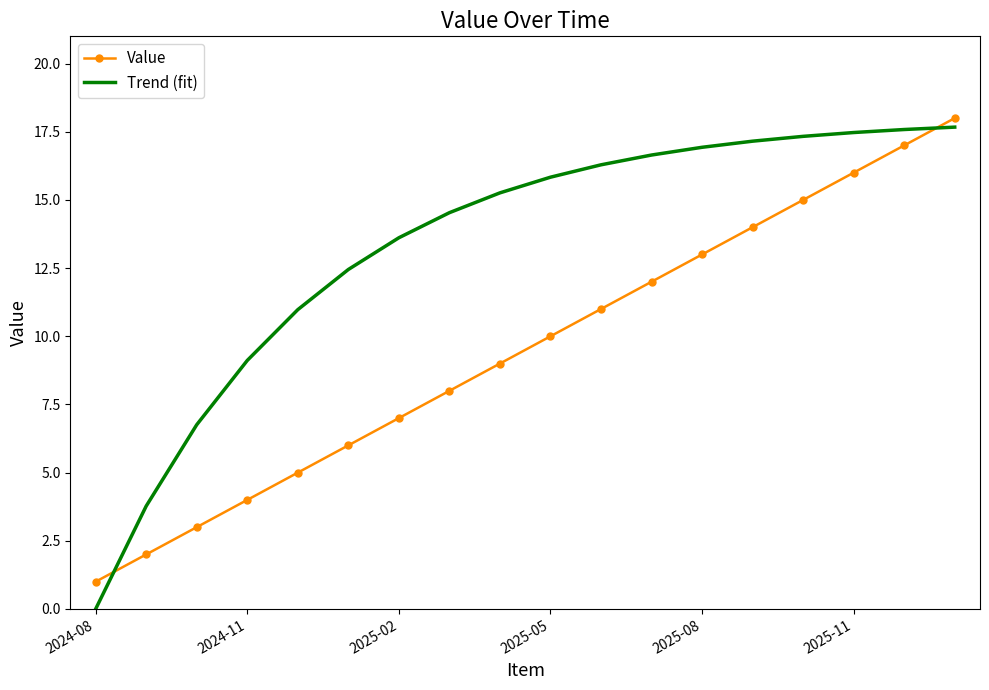

How many times do Trend (fit) and Value cross each other?

2